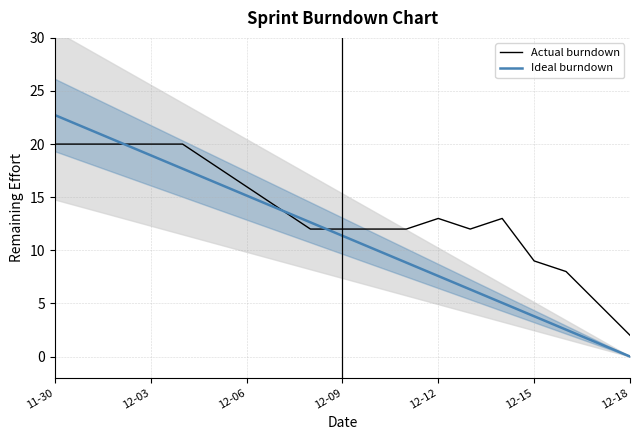

What is the minimum value for Actual burndown?

2.0